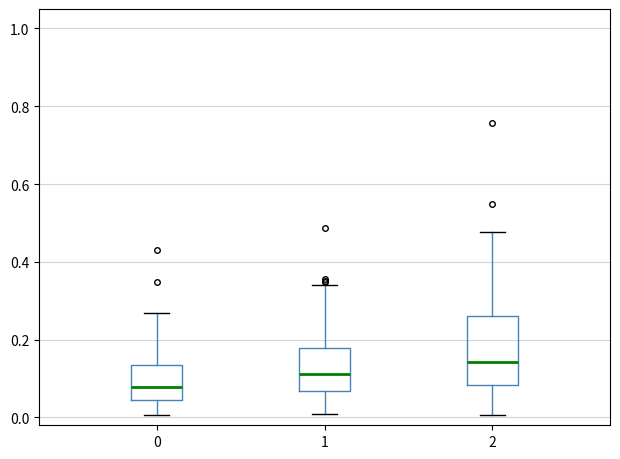

Reading left to right, read every box against the y-axis: the position of its median line, the range the box covers, and the ends of its whiskers. The values are not printed on the chart, so give them approximately, as read against the axis.

0: median 0.08, box 0.04 to 0.14, whiskers 0.00 to 0.26
1: median 0.12, box 0.06 to 0.18, whiskers 0.00 to 0.34
2: median 0.14, box 0.08 to 0.26, whiskers 0.00 to 0.48